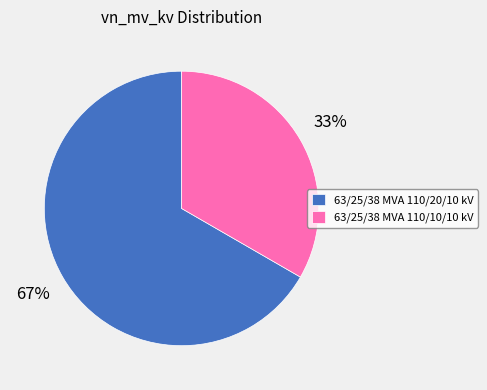

To the nearest percent, what is the combined percentage of 63/25/38 MVA 110/20/10 kV and 63/25/38 MVA 110/10/10 kV?

100%